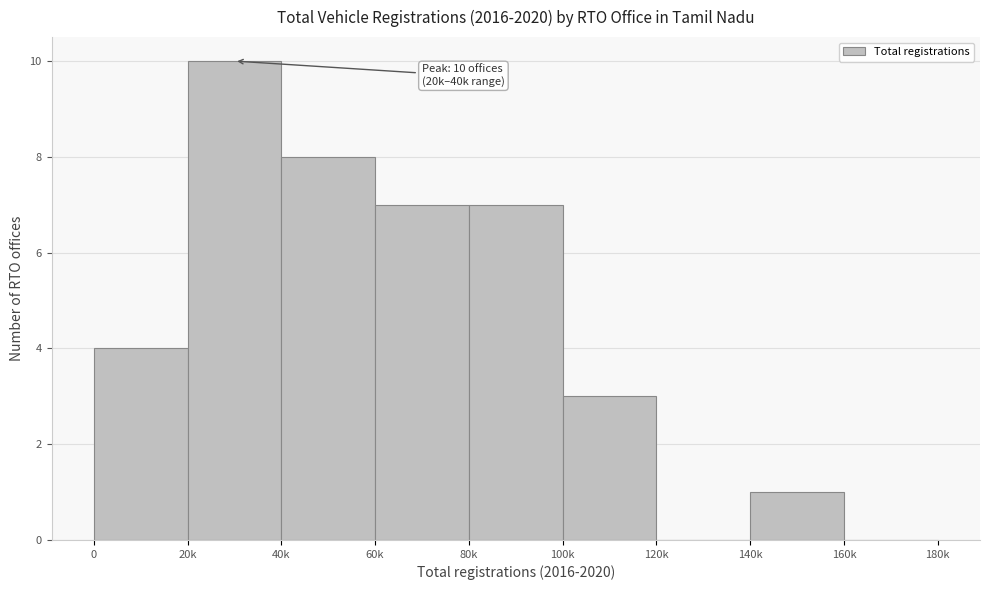

Reading left to right, what are all the values shown in this chart?

0=4	20k=10	40k=8	60k=7	80k=7	100k=3	120k=0	140k=1	160k=0